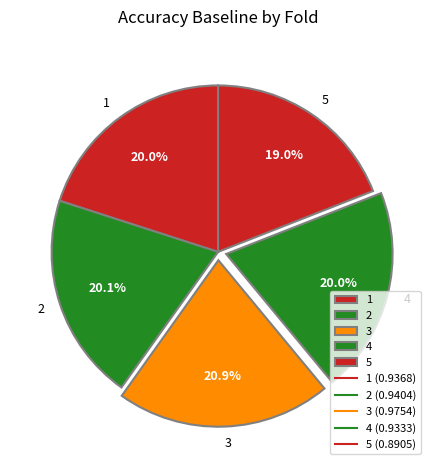

To the nearest percent, what percentage of the pie is 5?

19%